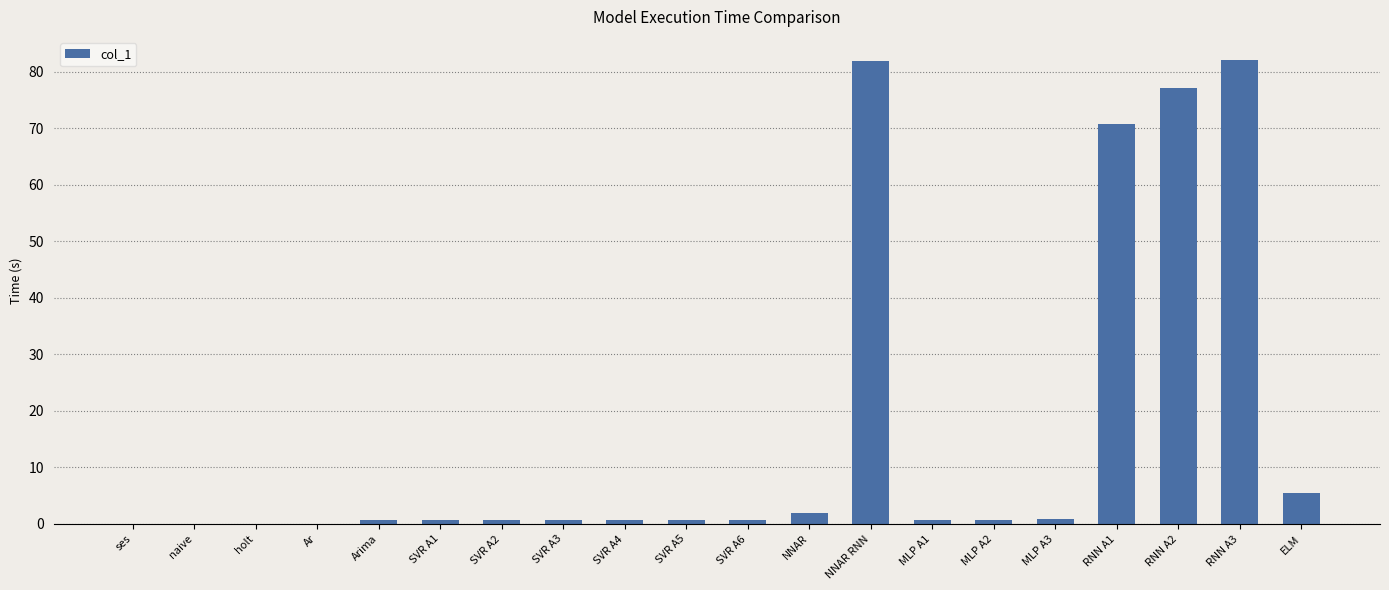

What is the sum of all values?

326.3